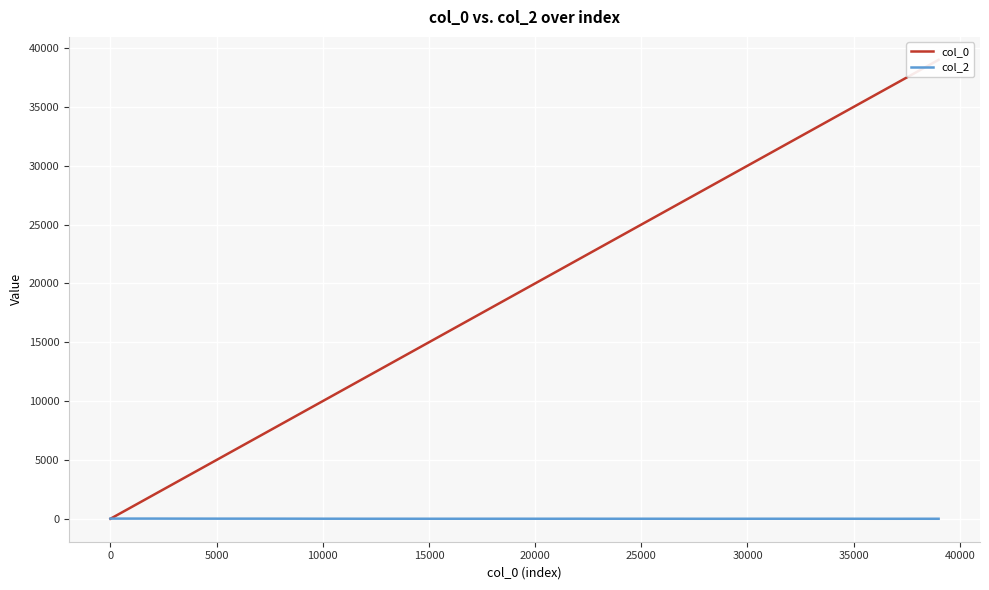

Is it true that col_2 equals 3.3 at 20000?

True